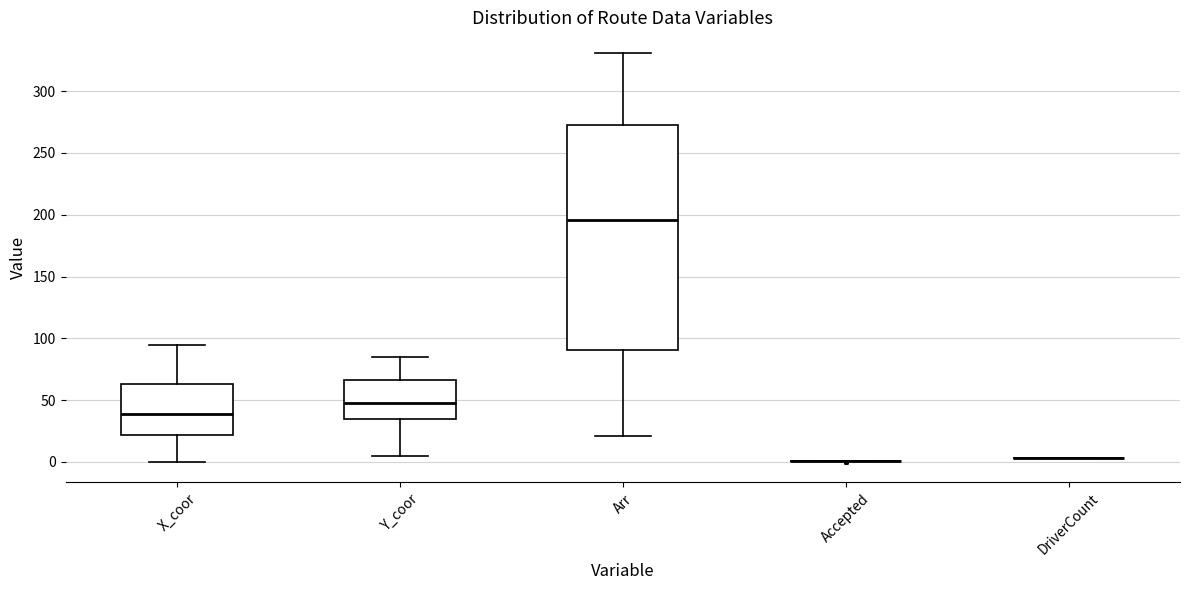

Reading left to right, read every box against the y-axis: the position of its median line, the range the box covers, and the ends of its whiskers. The values are not printed on the chart, so give them approximately, as read against the axis.

X_coor: median 40, box 20 to 65, whiskers 0 to 95
Y_coor: median 50, box 35 to 65, whiskers 5 to 85
Arr: median 195, box 90 to 275, whiskers 20 to 330
Accepted: box collapsed to a line at 0, whiskers 0 to 0
DriverCount: box collapsed to a line at 5, whiskers 5 to 5